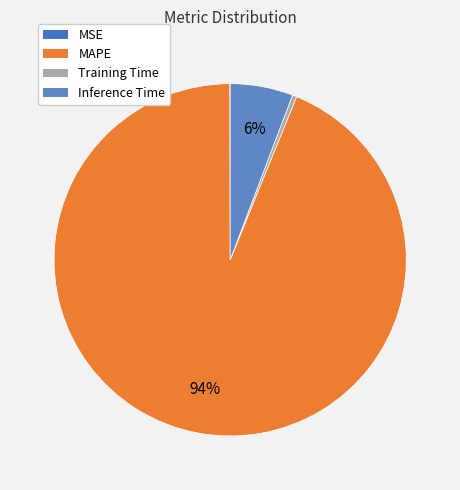

To the nearest percent, what is the combined percentage of Training Time and Inference Time?

6%